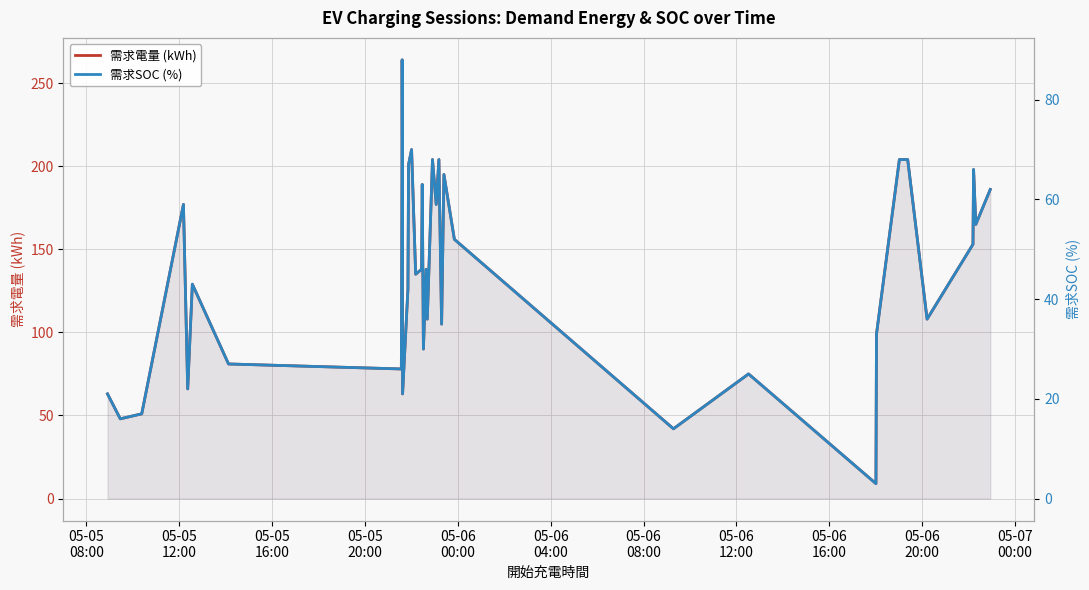

In 需求電量 (kWh), how many points are higher than both neighbors (excluding endpoints)?

11